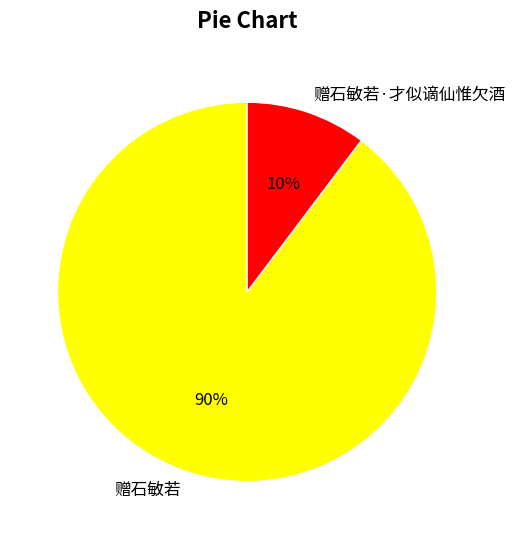

To the nearest percent, what percentage of the pie is 赠石敏若?

90%